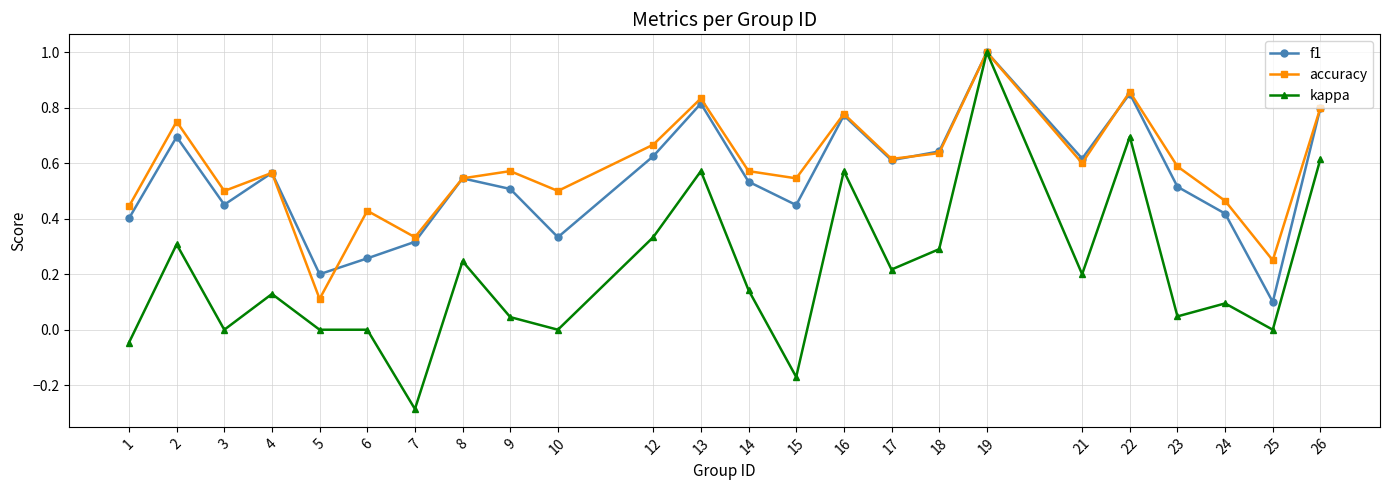

True or false: f1 has more than 2 interior local peaks.

True